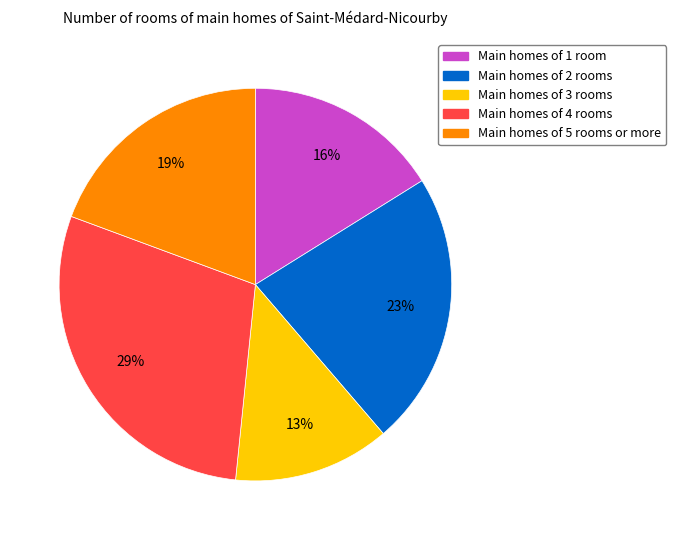

Is there a majority slice in this chart?

No